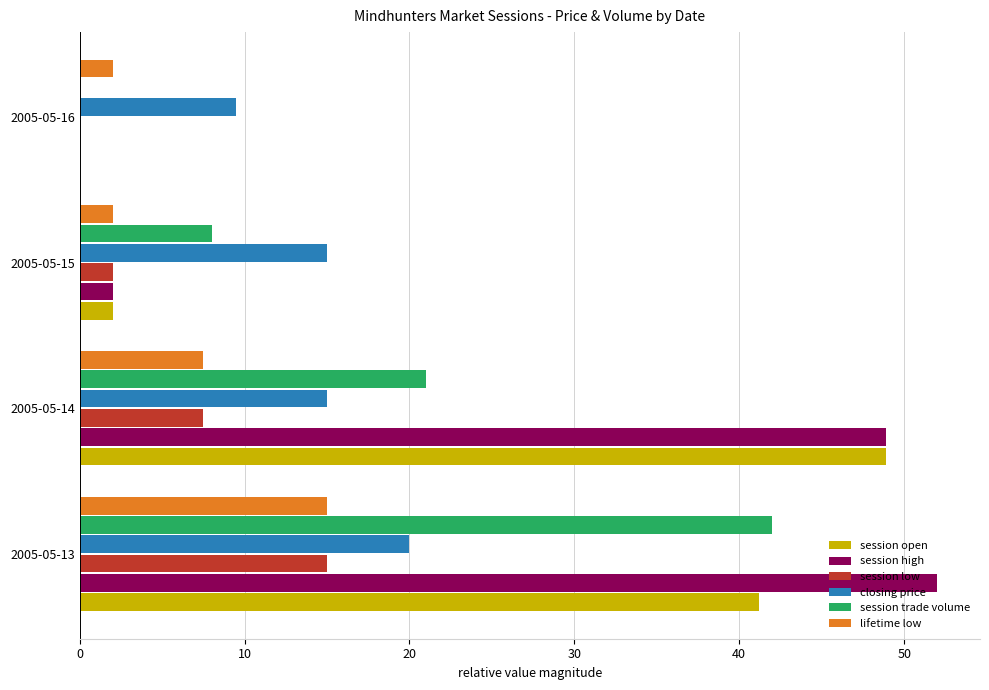

What is the sum of all session trade volume values?

71.0